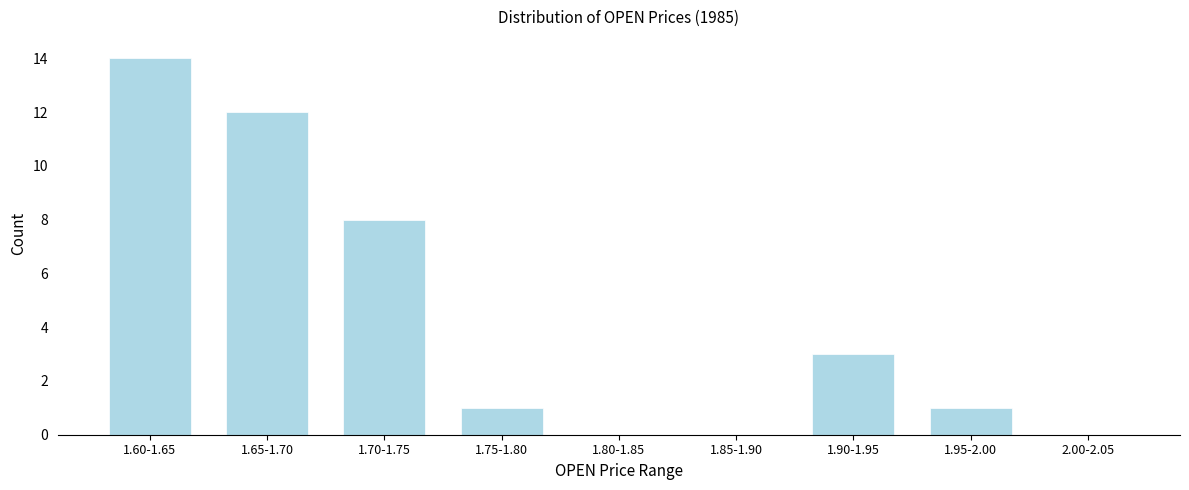

Reading left to right, transcribe all the data shown in this chart.

1.60-1.65=14	1.65-1.70=12	1.70-1.75=8	1.75-1.80=1	1.80-1.85=0	1.85-1.90=0	1.90-1.95=3	1.95-2.00=1	2.00-2.05=0